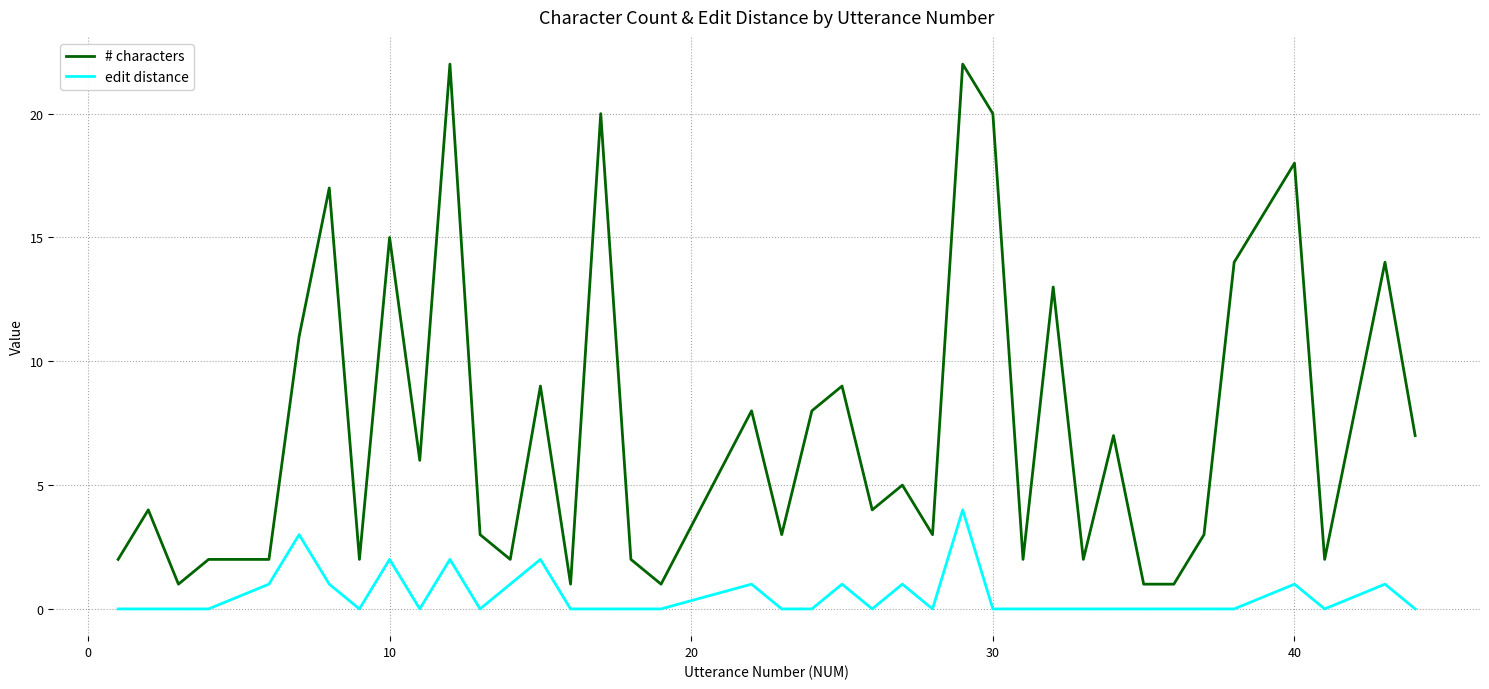

Which series has the largest range (max minus min)?

# characters